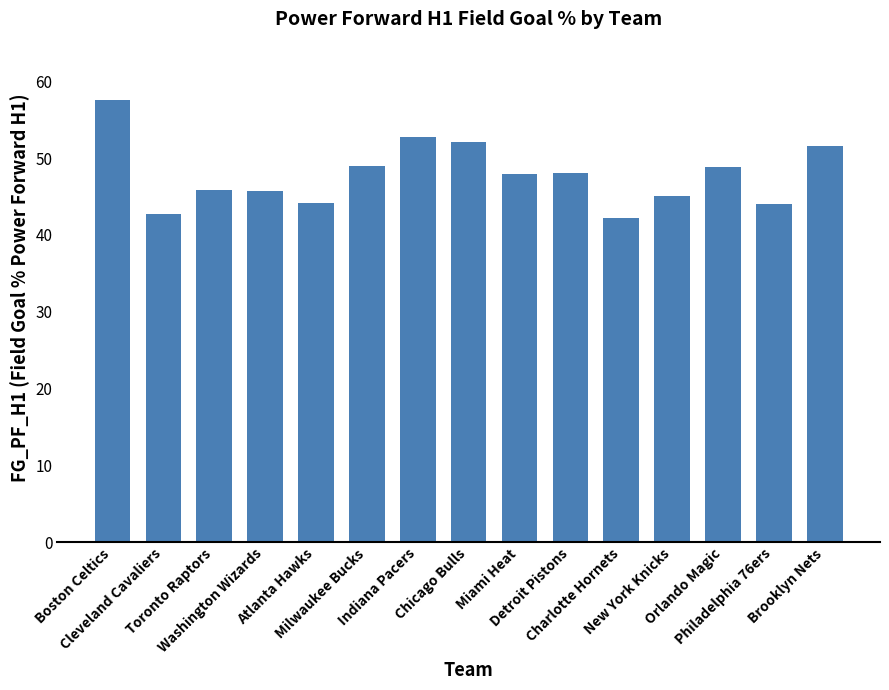

What is the value of the 4th bar from the left?

45.7